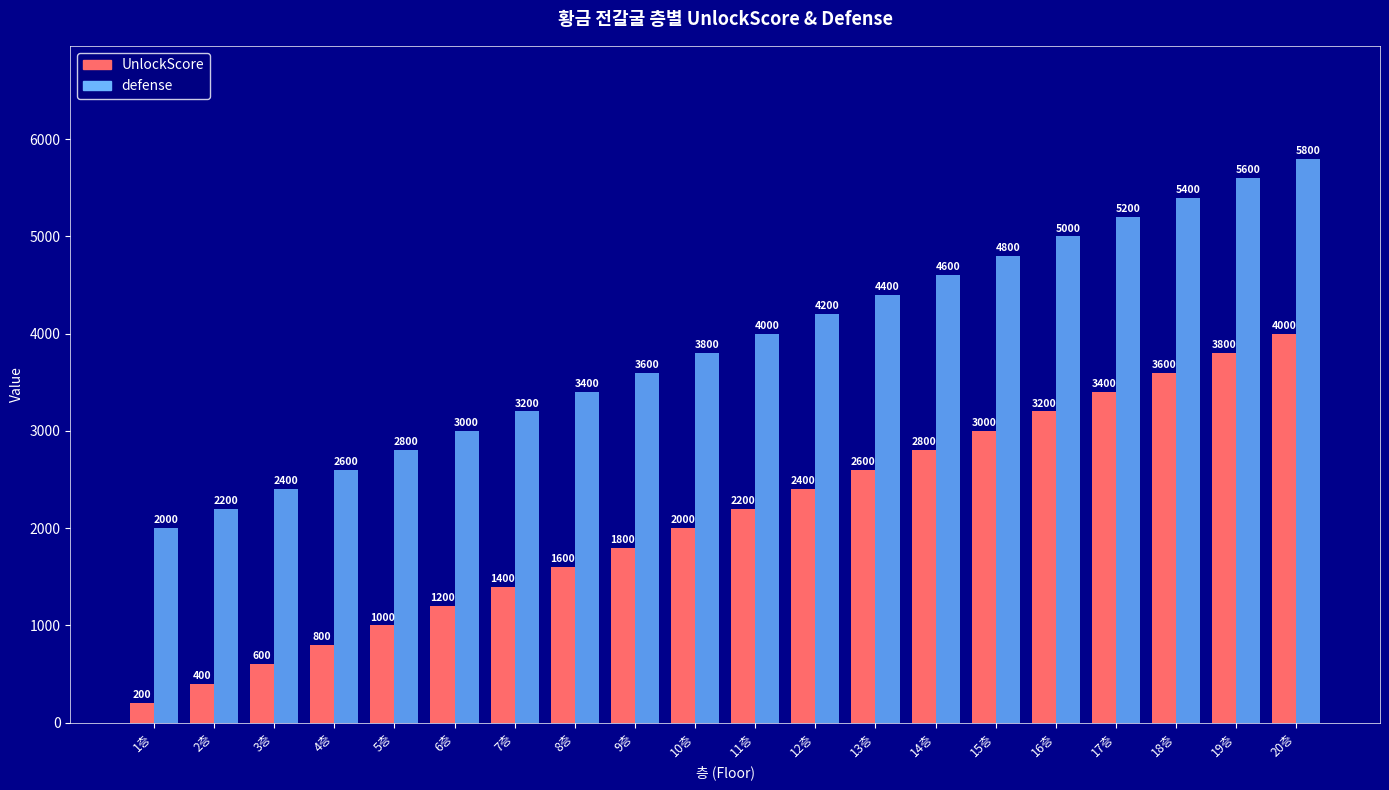

What is the average value of the defense series?

3900